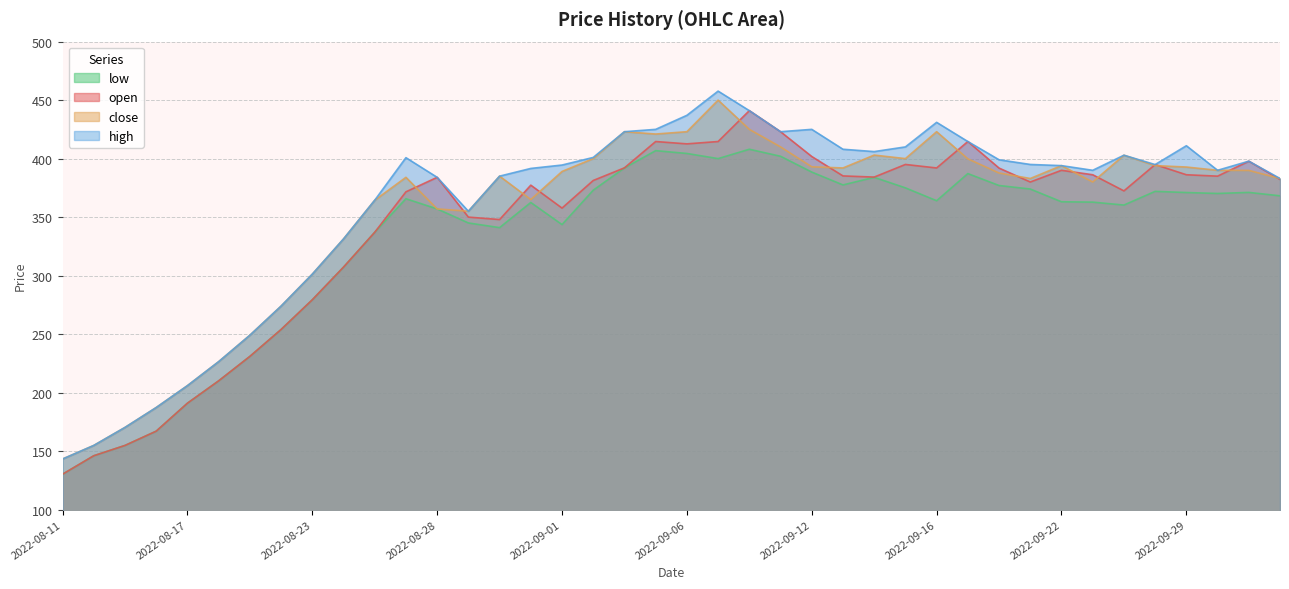

How many lines are shown in the chart?

4